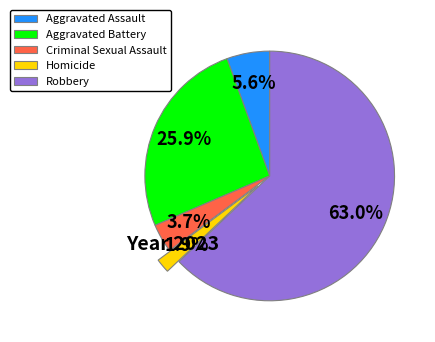

What percentage is the Aggravated Battery slice, to the nearest percent?

26%